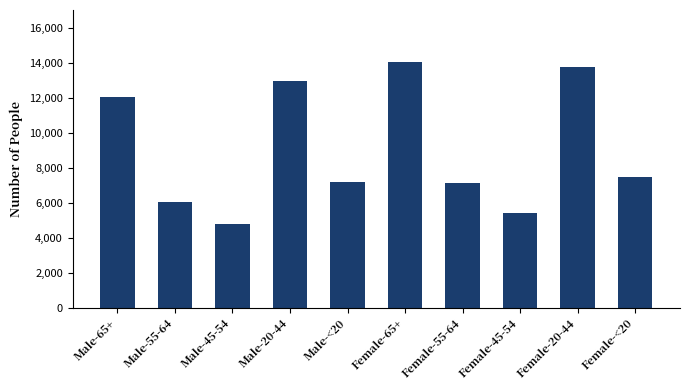

At which category does the chart reach its minimum across all series?

Male-45-54